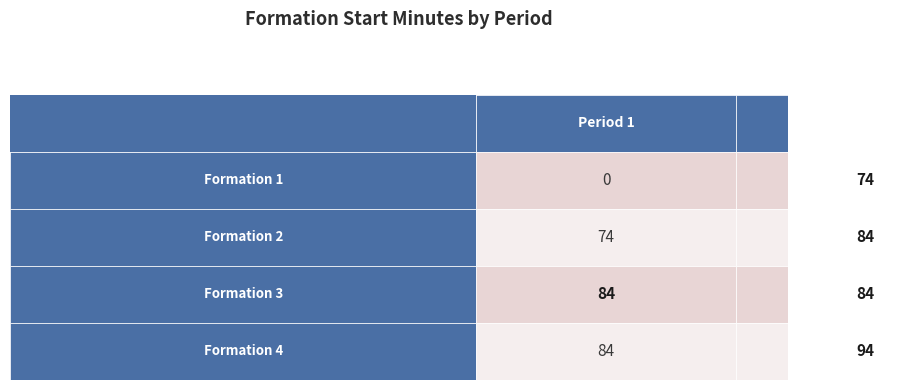

Between 0 and 1, which is larger?

1